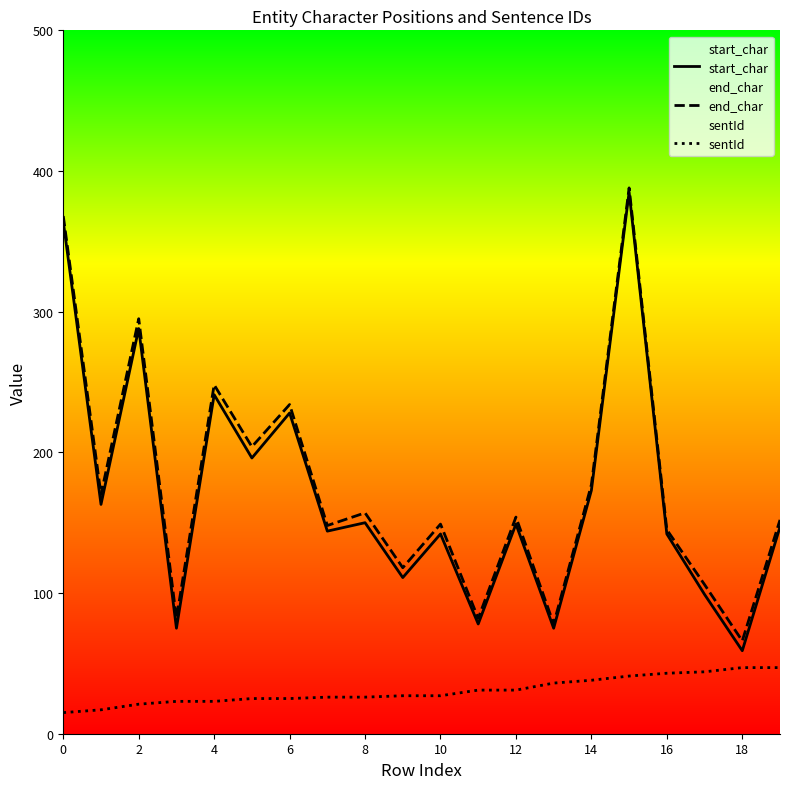

What is the total value across all series at 0?

747